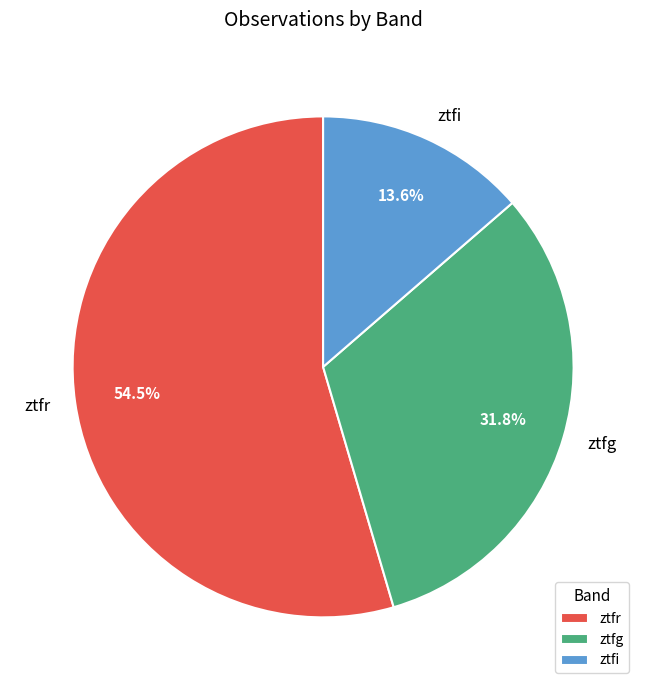

True or false: ztfg accounts for 32% of the total.

True